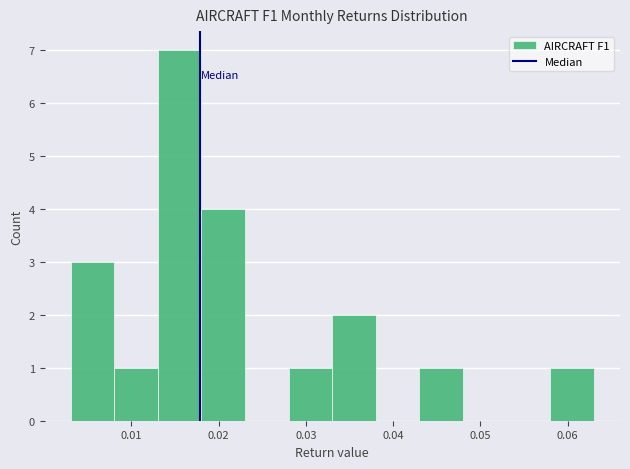

Reading left to right, transcribe this chart: for each bar, give the range it covers on the x-axis and its height. Neither the bar edges nor the heights are printed on the chart, so give them approximately, as read against the axes.

0.003 to 0.008: 3
0.008 to 0.013: 1
0.013 to 0.018: 7
0.018 to 0.023: 4
0.023 to 0.028: 0
0.028 to 0.033: 1
0.033 to 0.038: 2
0.038 to 0.043: 0
0.043 to 0.048: 1
0.048 to 0.053: 0
0.053 to 0.058: 0
0.058 to 0.063: 1